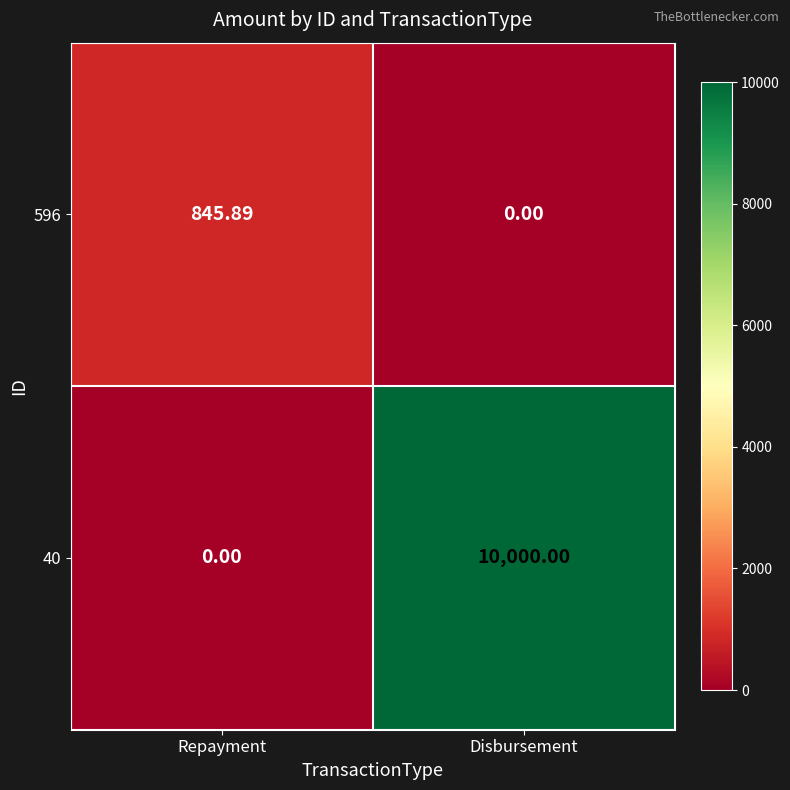

Rank the series at Disbursement from highest to lowest value.

40, 596